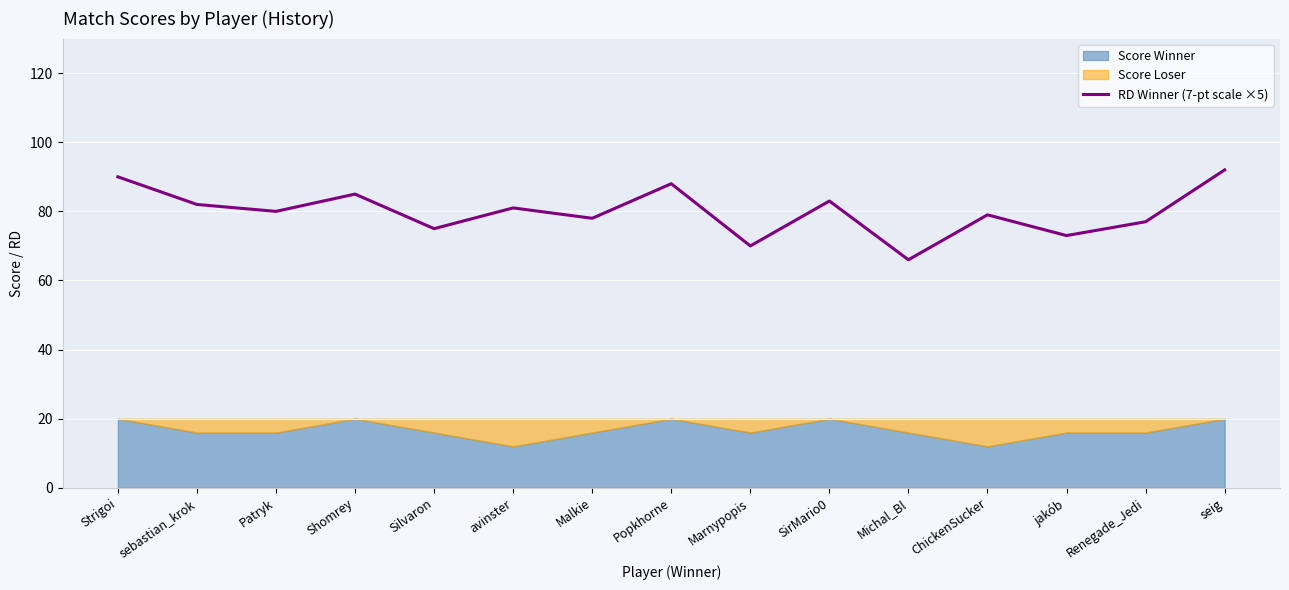

What is the change in value from sebastian_krok to Renegade_Jedi?

-5